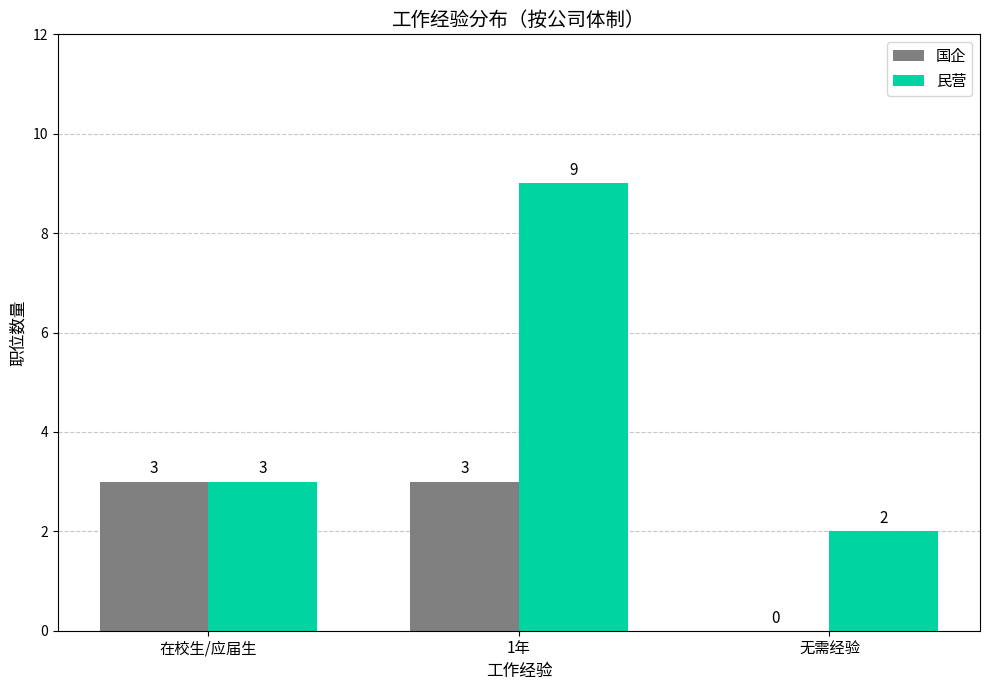

The 国企 series shows -1 at 无需经验. True or false?

False